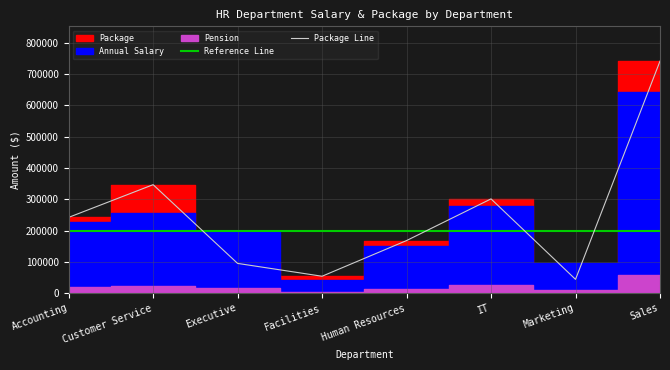

At how many categories does at least one series exceed 683789?

1